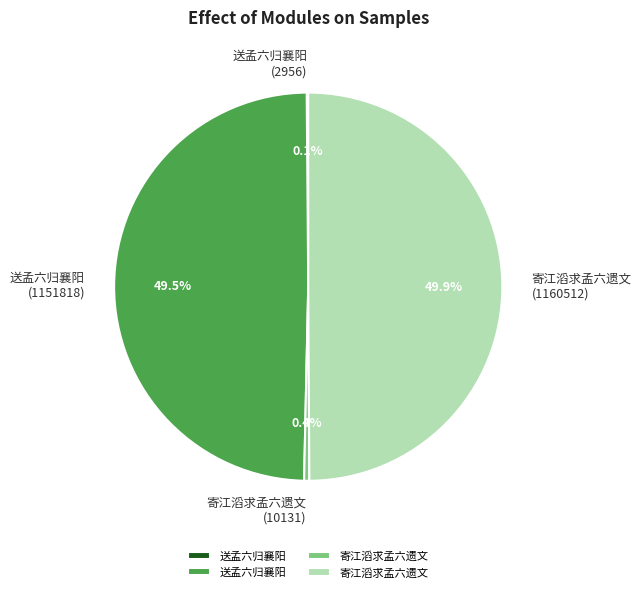

How many slices are in this pie chart?

4